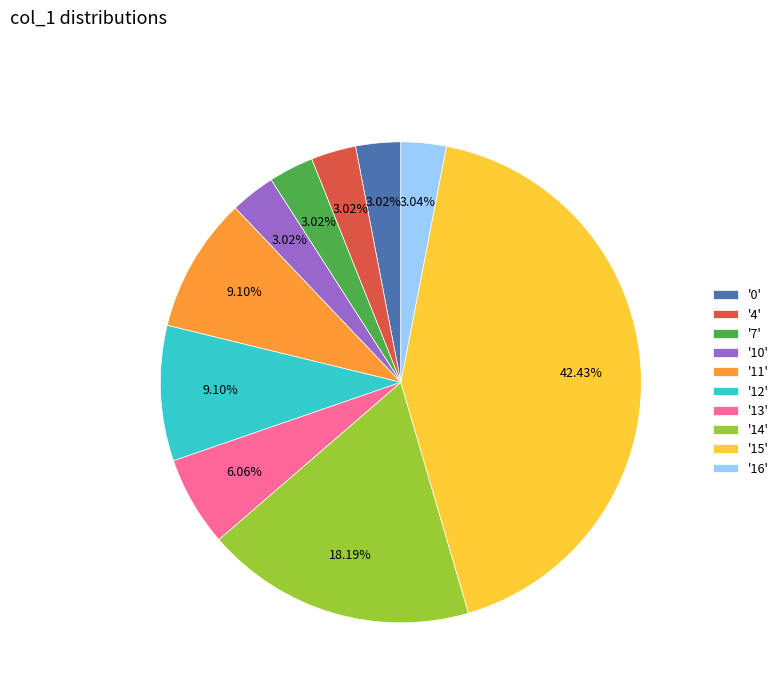

Which has a higher value, '15' or '13'?

'15'